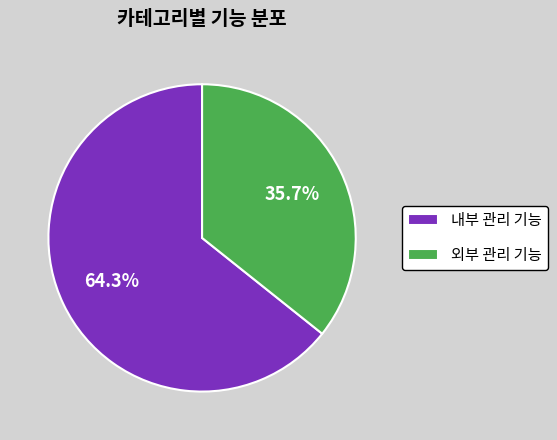

The 외부 관리 기능 slice represents 36% of the pie. True or false?

True